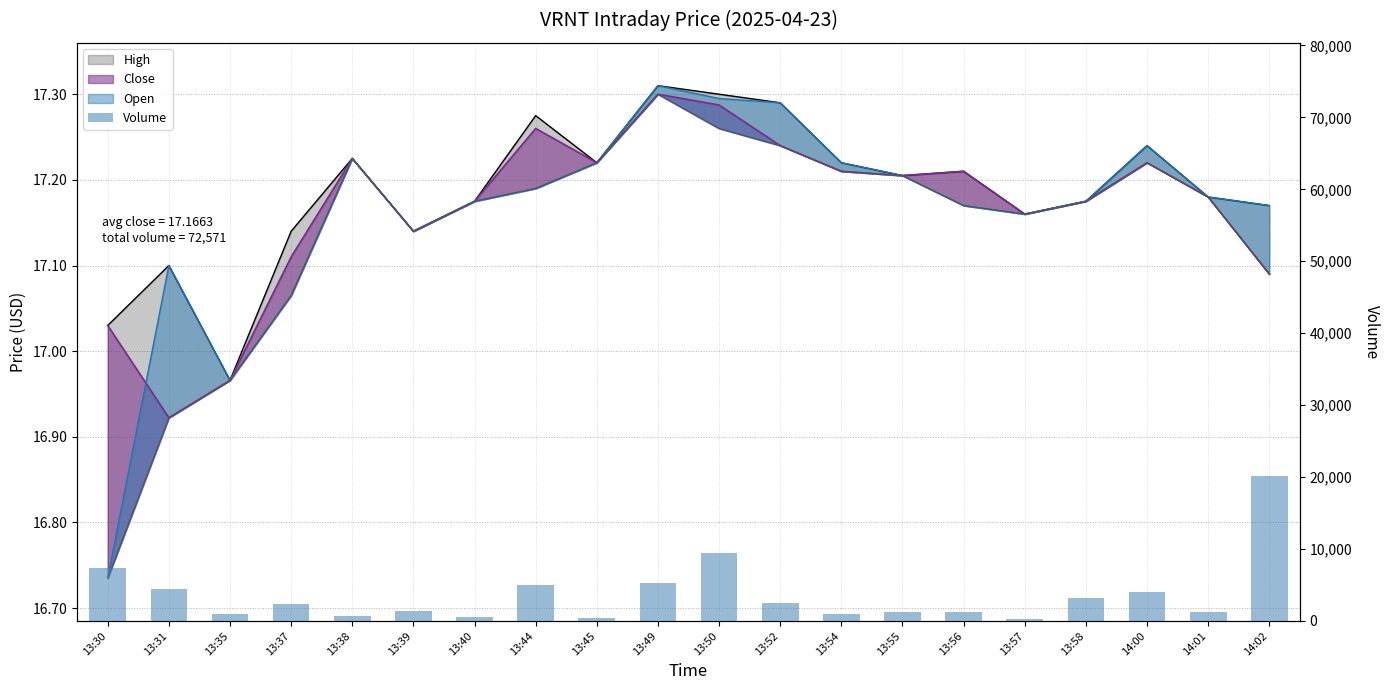

Which category has the highest value across all series?

14:02